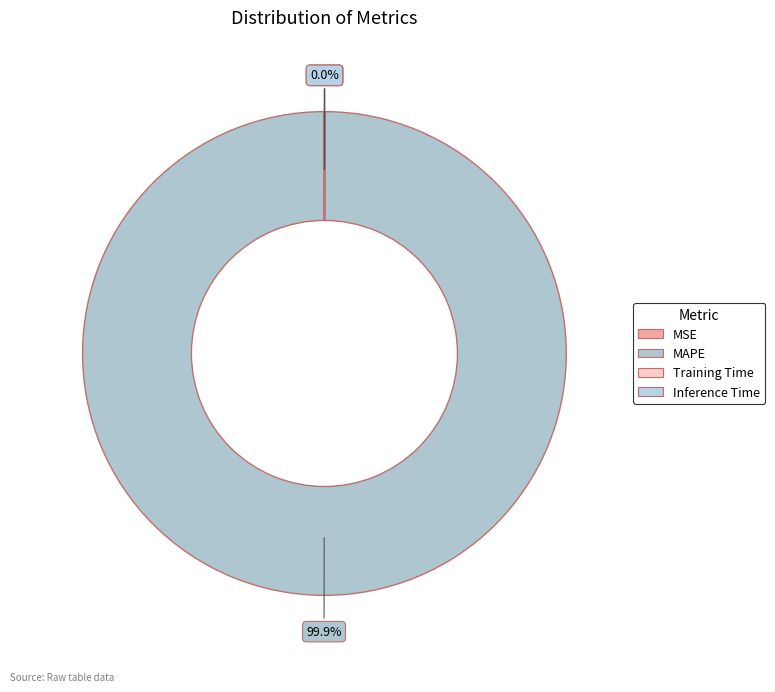

What percentage is the MAPE slice, to the nearest percent?

100%